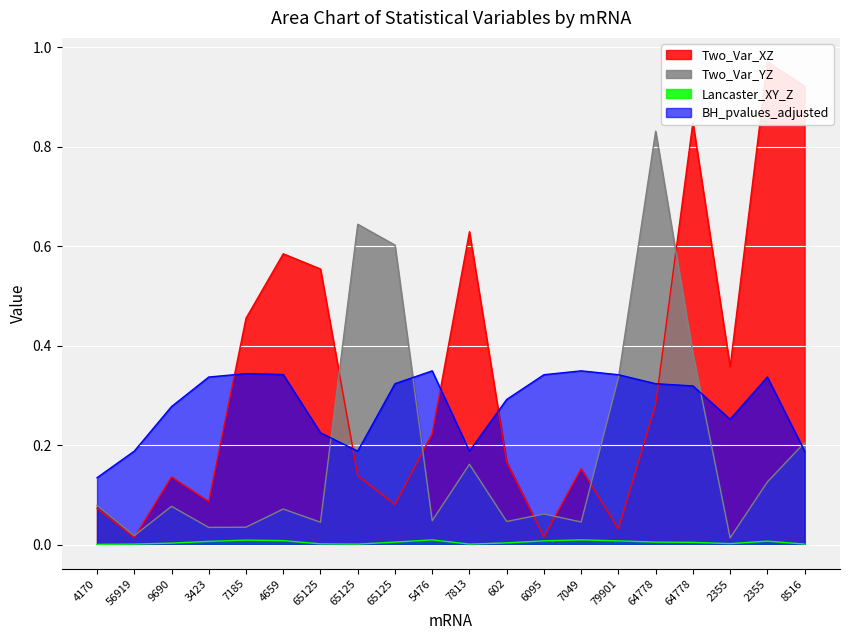

Which series has the widest spread of values?

Two_Var_XZ